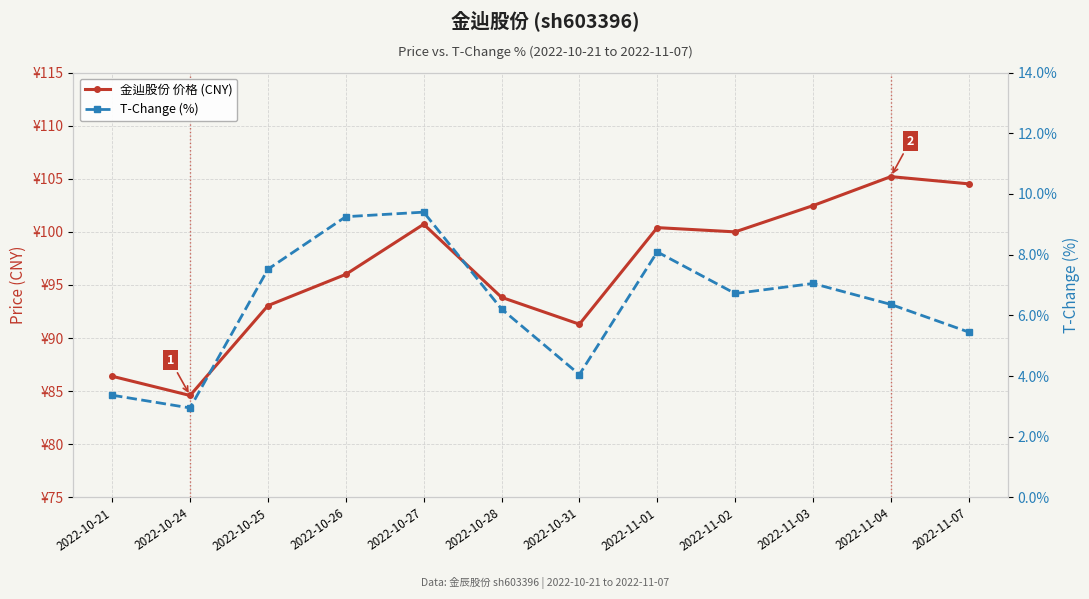

List the series in order of their overall mean, lowest first.

T-Change (%), 金辿股份 价格 (CNY)